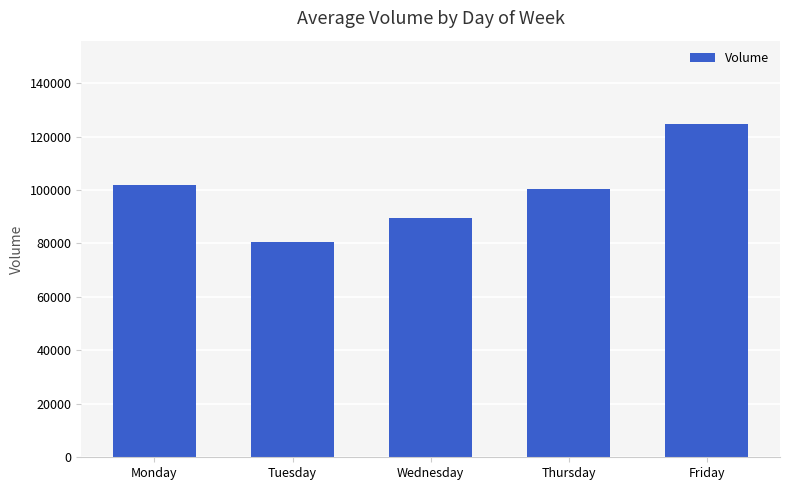

The value at Friday is 75449.7. True or false?

False